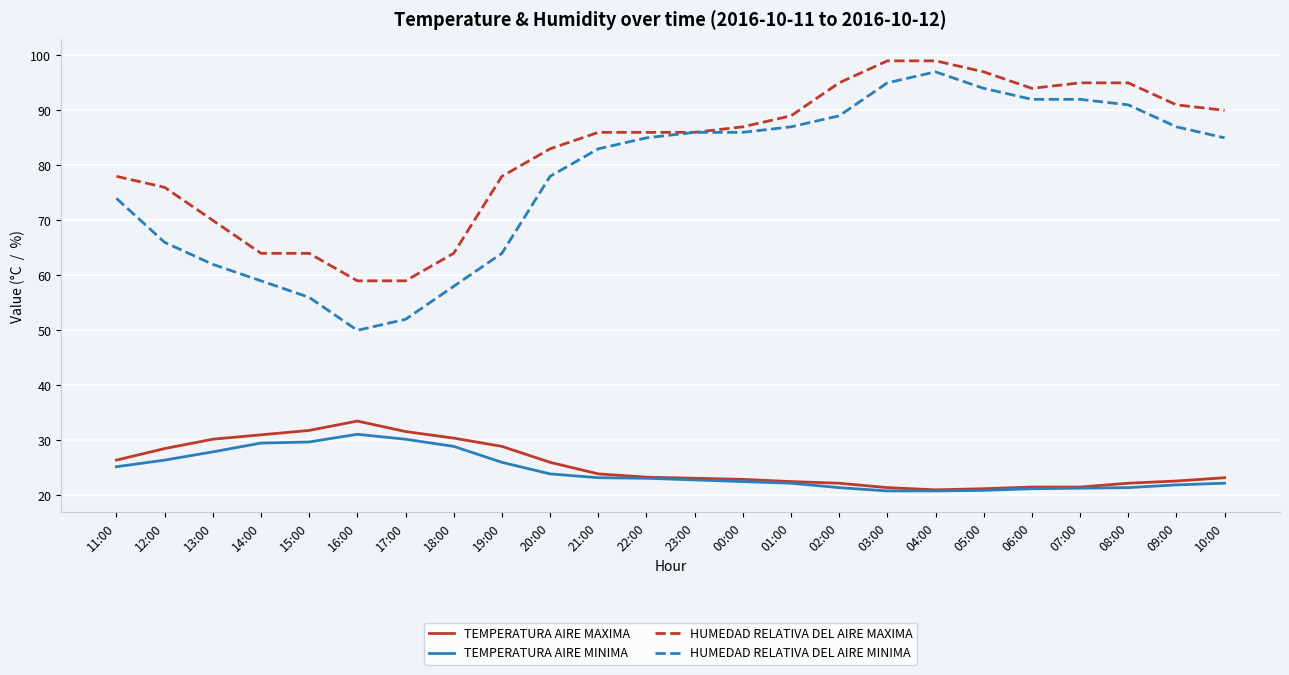

What is the approximate value of TEMPERATURA AIRE MAXIMA at 10:00?

23.2